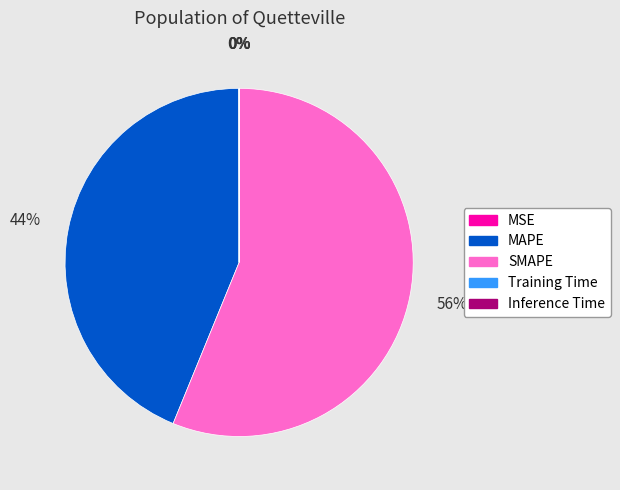

The SMAPE slice represents 47% of the pie. True or false?

False